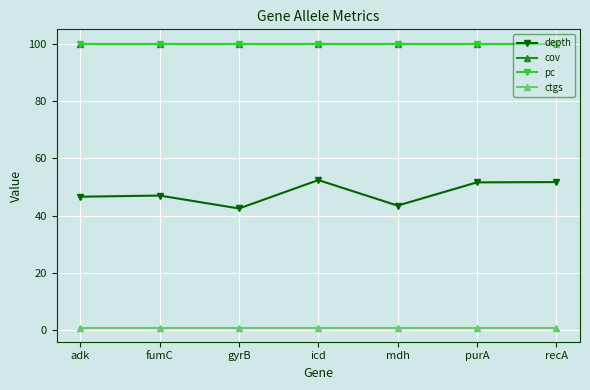

Is this an area chart (filled region under the line)?

No